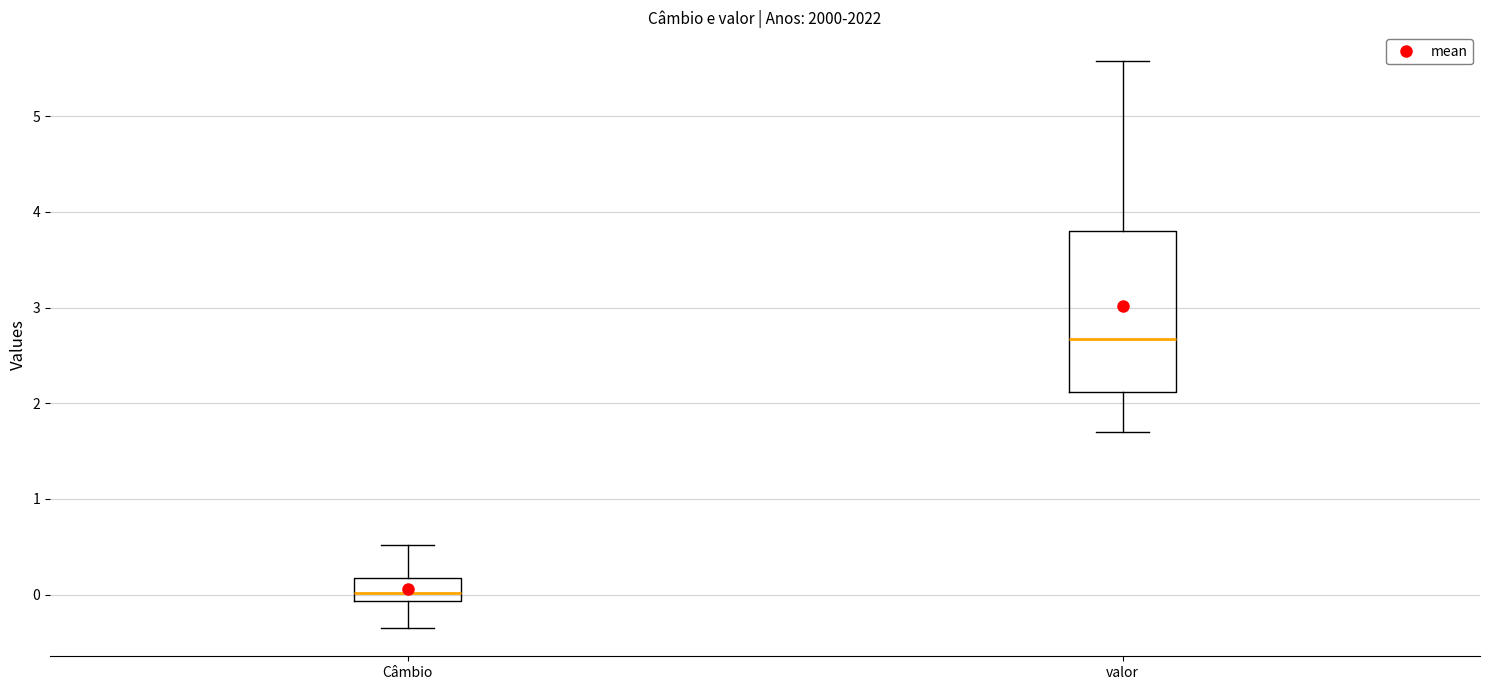

Comparing the boxes themselves (not the whiskers), which one is the tallest?

valor